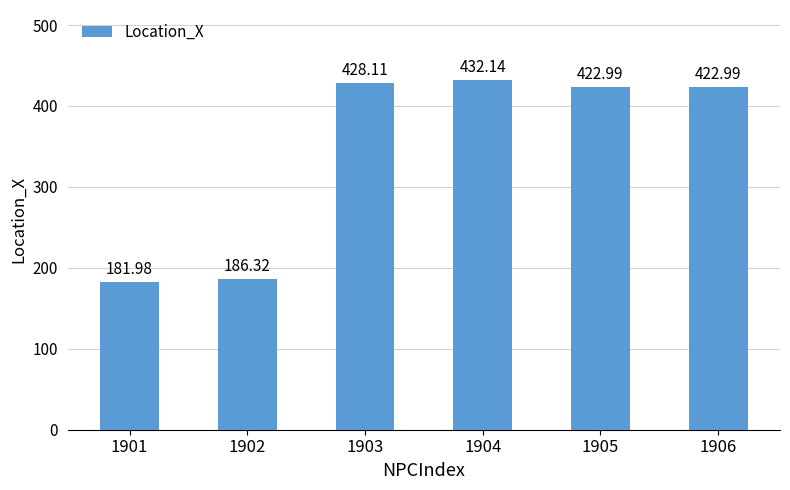

Reading left to right, list all the values displayed in this chart.

182.0	186.3	428.1	432.1	423.0	423.0